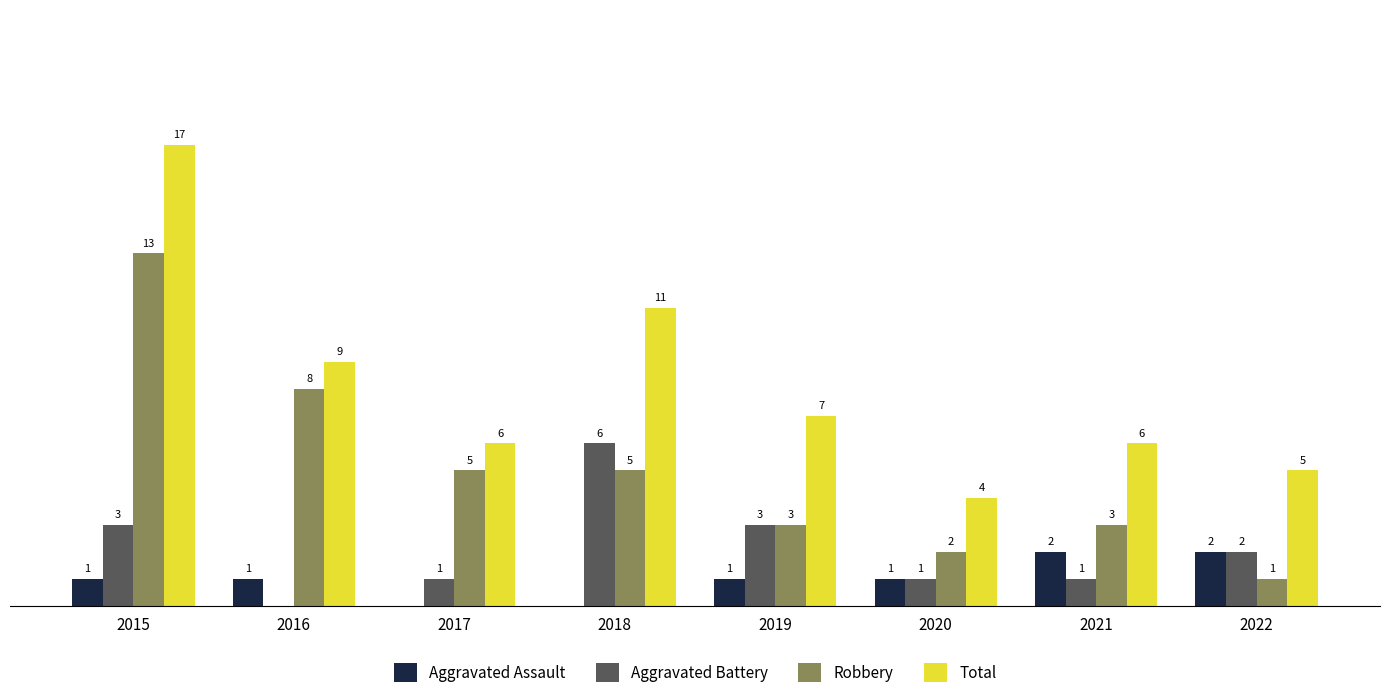

What are all the series names shown in the legend?

Aggravated Assault, Aggravated Battery, Robbery, Total